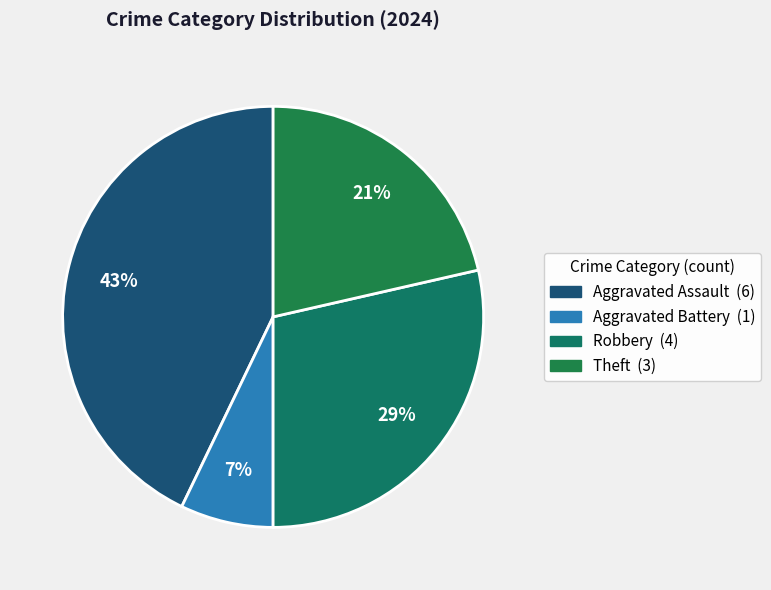

How many segments does this pie chart have?

4